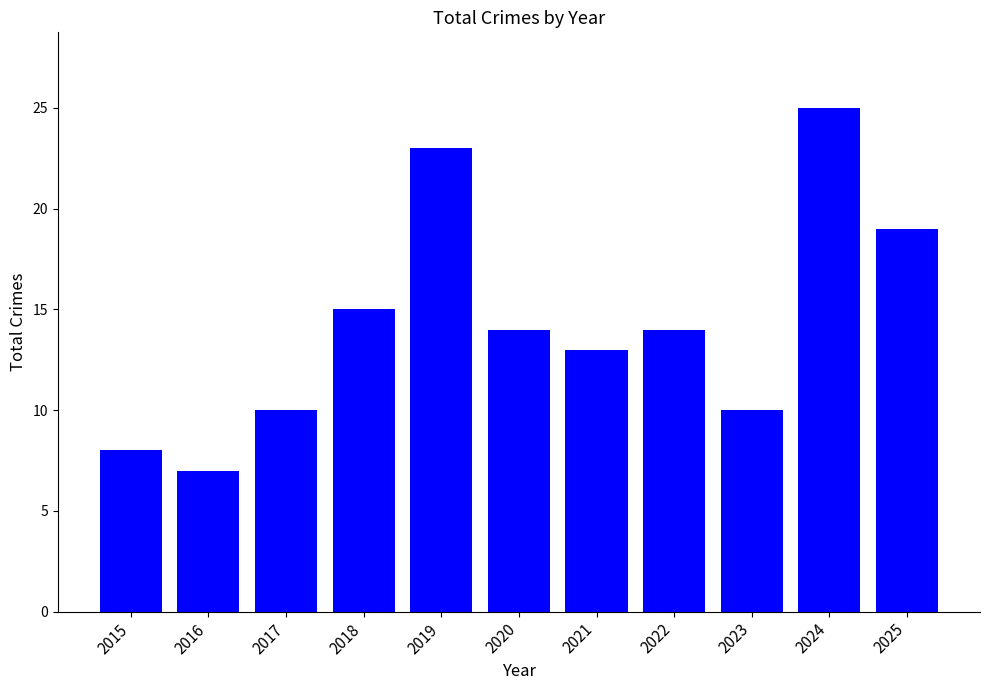

Is it true that the value at 2025 is 19?

True